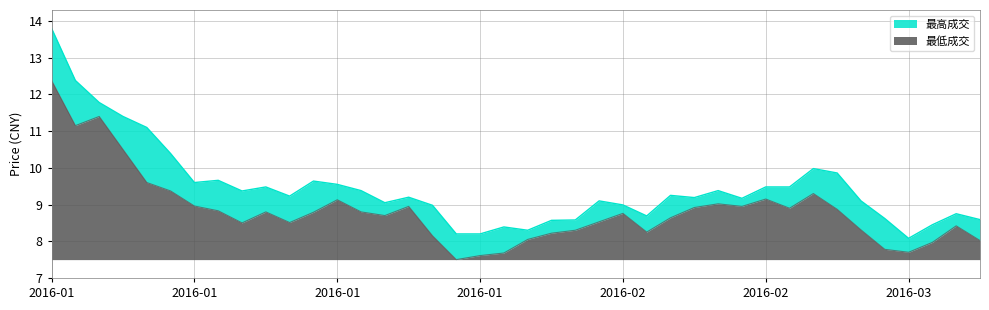

The 最低成交 series shows 7.8 at 2016-02-29. True or false?

True